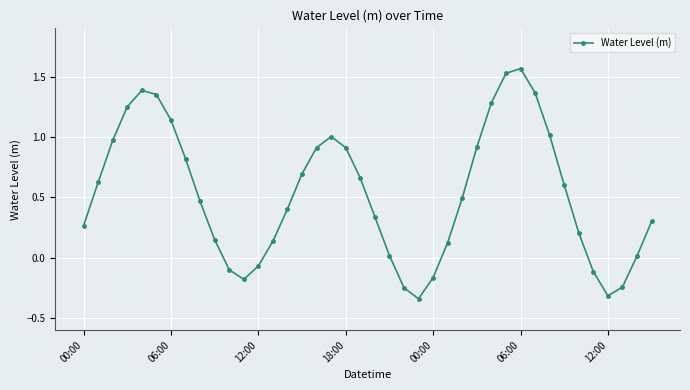

How many interior local peaks (higher than both neighbors) does the data have?

3